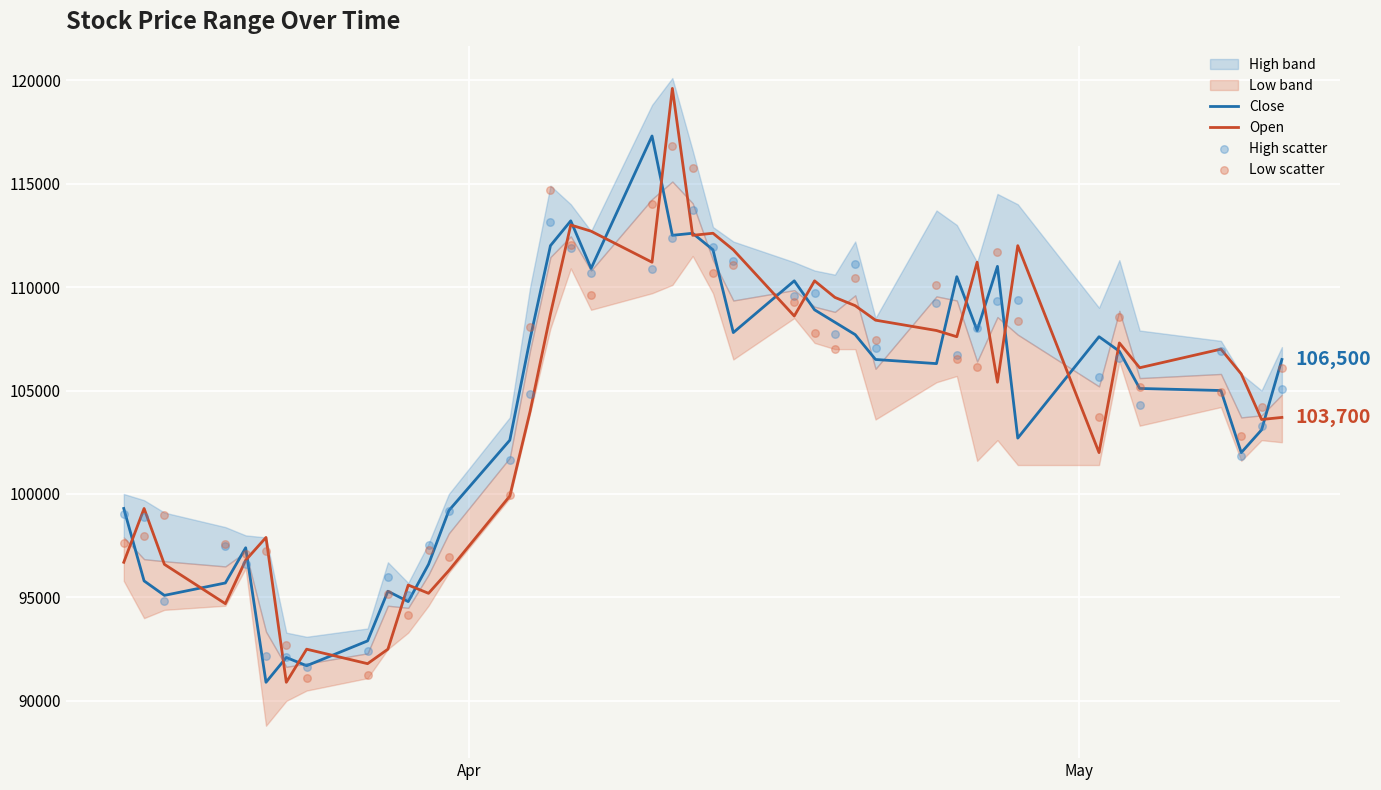

Which series has the largest Y range (max minus min)?

Open